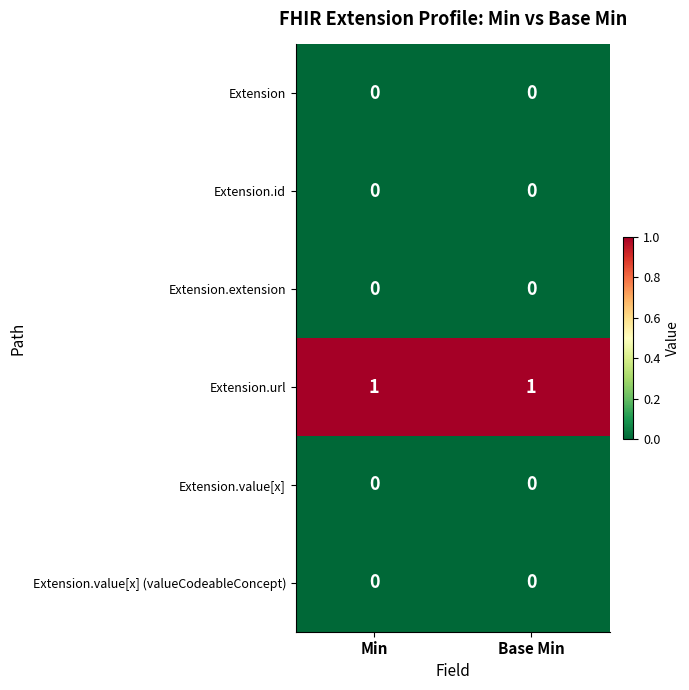

Is it true that Extension.url equals 1 at Min?

True